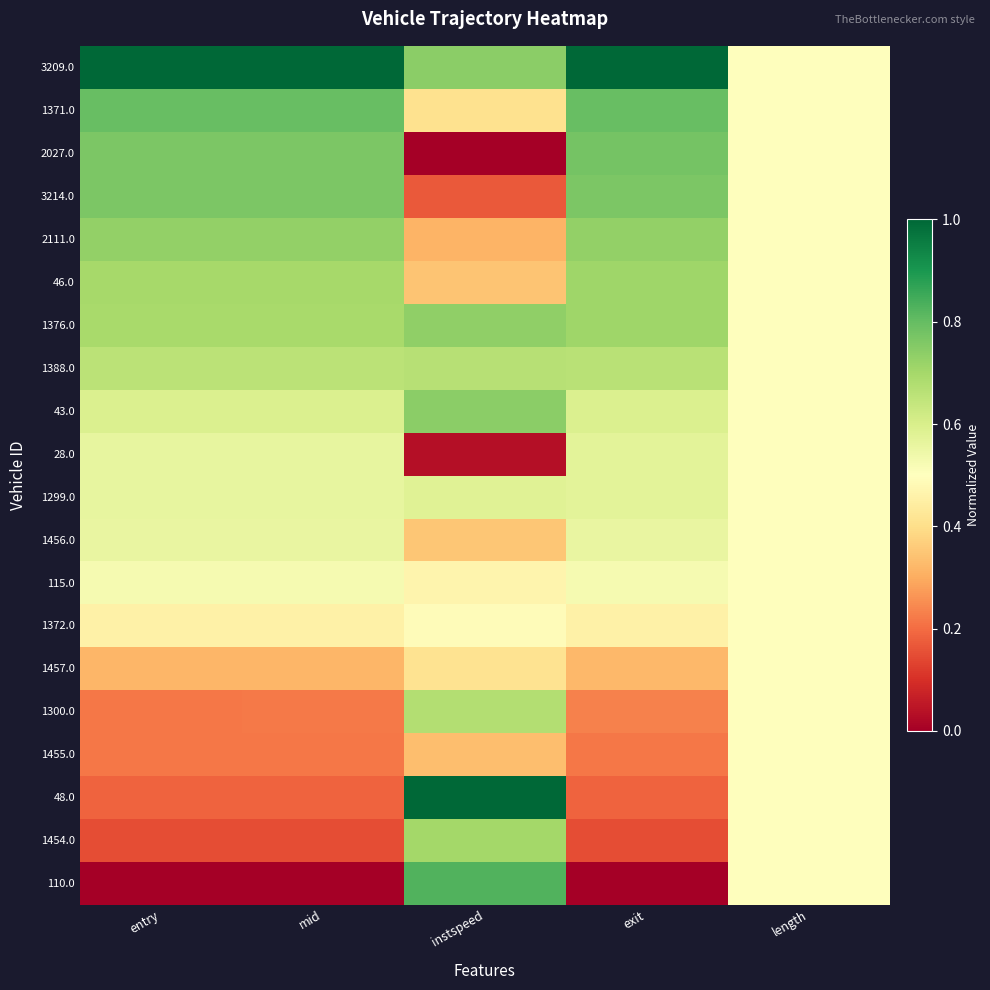

At how many categories does at least one series exceed 0?

5